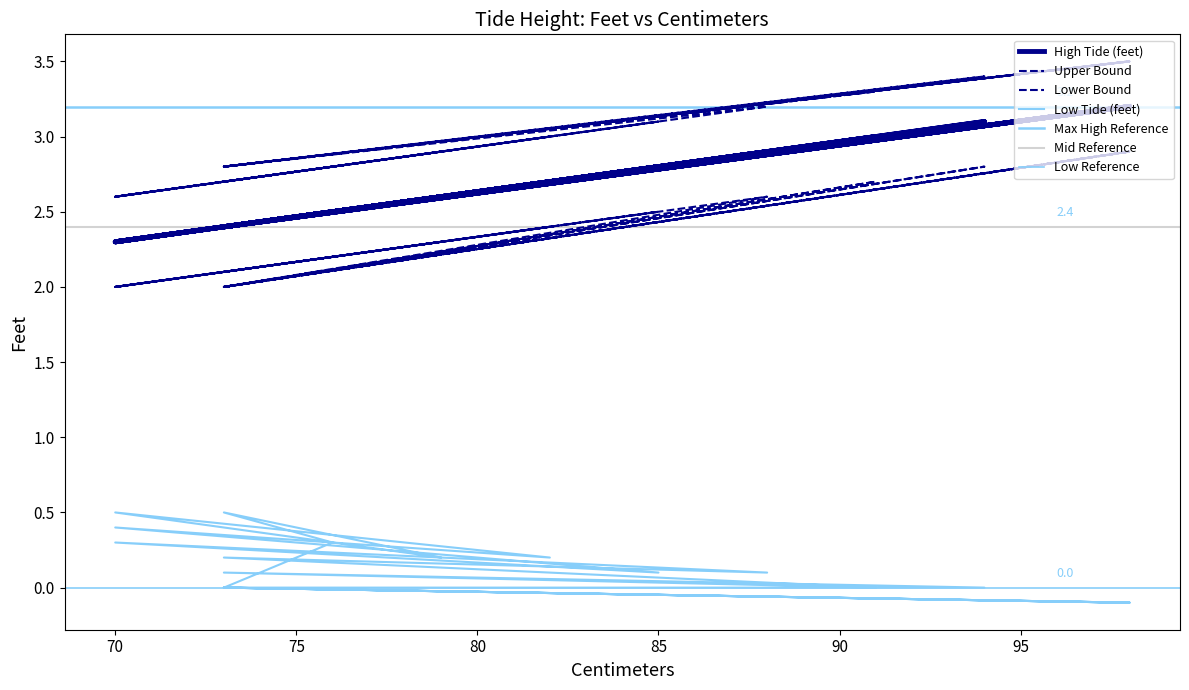

Where is the first local maximum for Upper Bound?

75